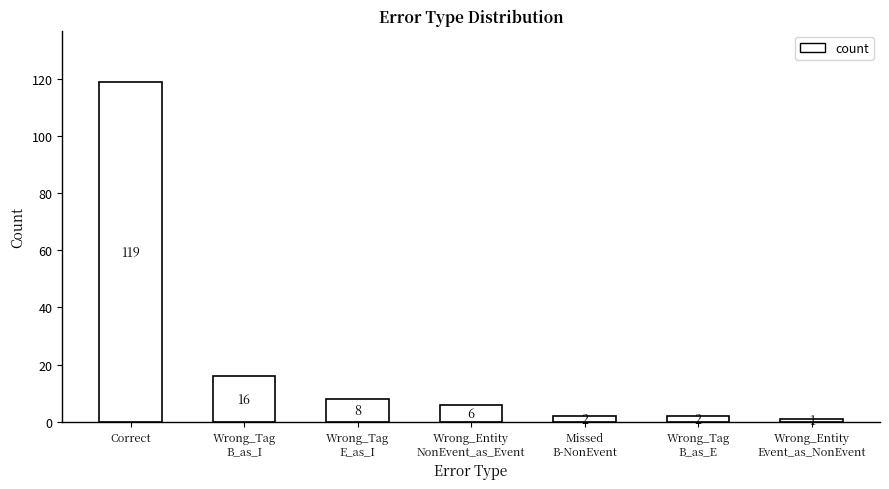

What is the difference between the values at Wrong_Entity
NonEvent_as_Event and Wrong_Tag
B_as_E?

4